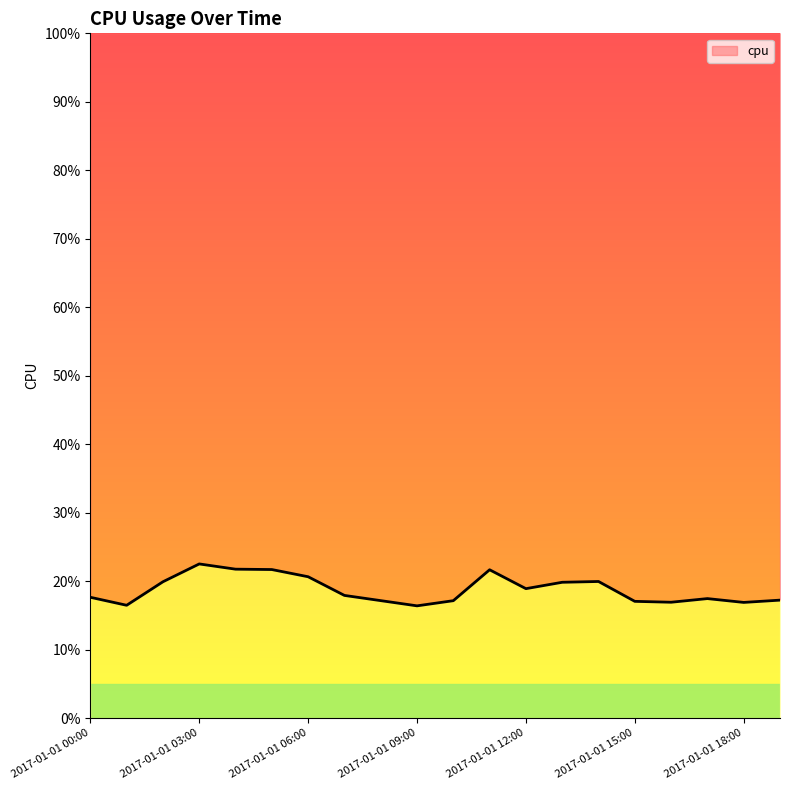

What is the value of the 16th point from the left?

0.2